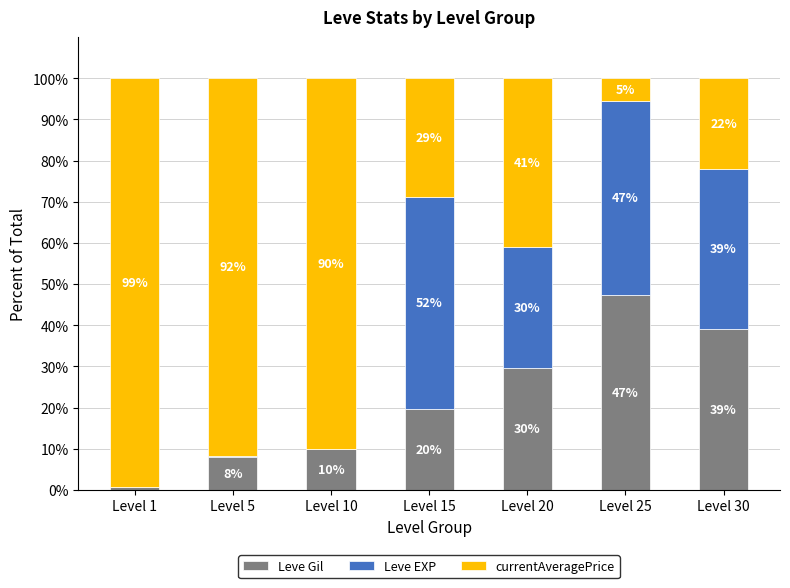

What is the difference between the Leve EXP values at Level 10 and Level 20?

29.4